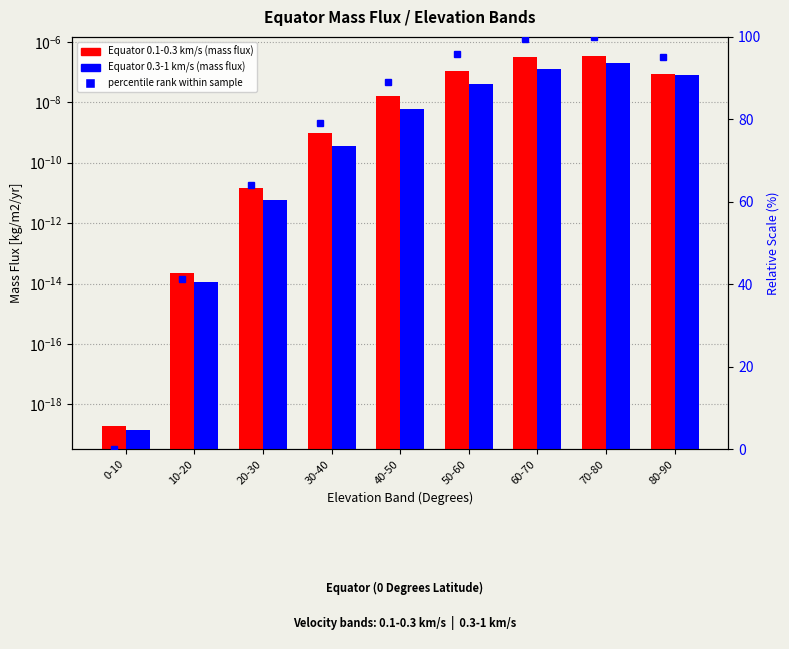

Is it true that Equator 0.1-0.3 km/s equals 0.0 at 30-40?

False